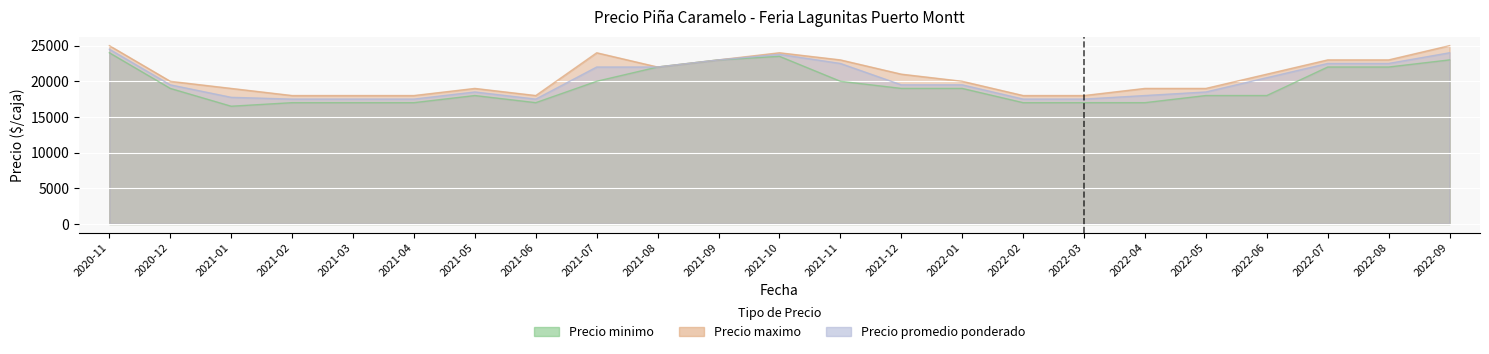

Reading left to right, what are all the values shown in this chart?

Precio minimo: 2020-11=24000	2020-12=19000	2021-01=16500	2021-02=17000	2021-03=17000	2021-04=17000	2021-05=18000	2021-06=17000	2021-07=20000	2021-08=22000	2021-09=23000	2021-10=23500	2021-11=20000	2021-12=19000	2022-01=19000	2022-02=17000	2022-03=17000	2022-04=17000	2022-05=18000	2022-06=18000	2022-07=22000	2022-08=22000	2022-09=23000
Precio maximo: 2020-11=25000	2020-12=20000	2021-01=19000	2021-02=18000	2021-03=18000	2021-04=18000	2021-05=19000	2021-06=18000	2021-07=24000	2021-08=22000	2021-09=23000	2021-10=24000	2021-11=23000	2021-12=21000	2022-01=20000	2022-02=18000	2022-03=18000	2022-04=19000	2022-05=19000	2022-06=21000	2022-07=23000	2022-08=23000	2022-09=25000
Precio promedio ponderado: 2020-11=24500	2020-12=19500	2021-01=17750	2021-02=17500	2021-03=17500	2021-04=17500	2021-05=18500	2021-06=17500	2021-07=22000	2021-08=22000	2021-09=23000	2021-10=23778	2021-11=22500	2021-12=19500	2022-01=19500	2022-02=17500	2022-03=17500	2022-04=18000	2022-05=18500	2022-06=20500	2022-07=22500	2022-08=22500	2022-09=24000